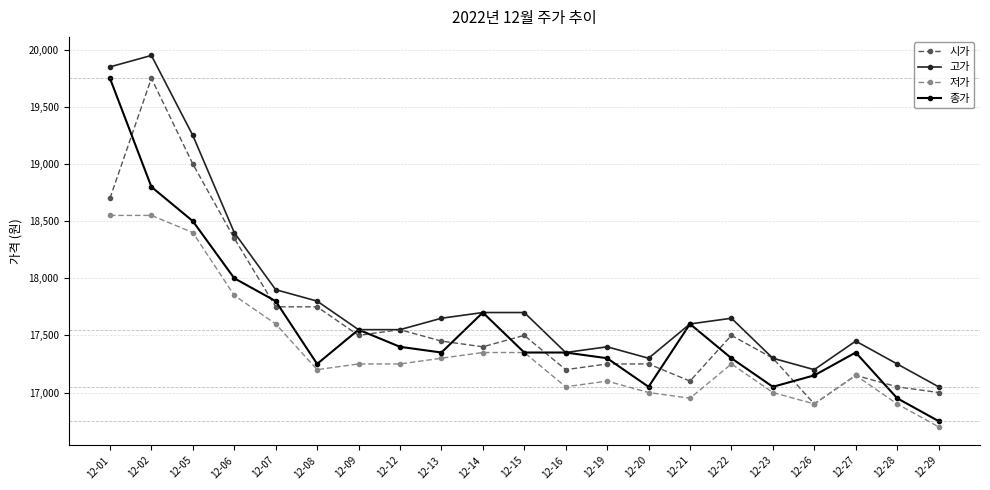

Read the 시가 value at 12-29.

17000